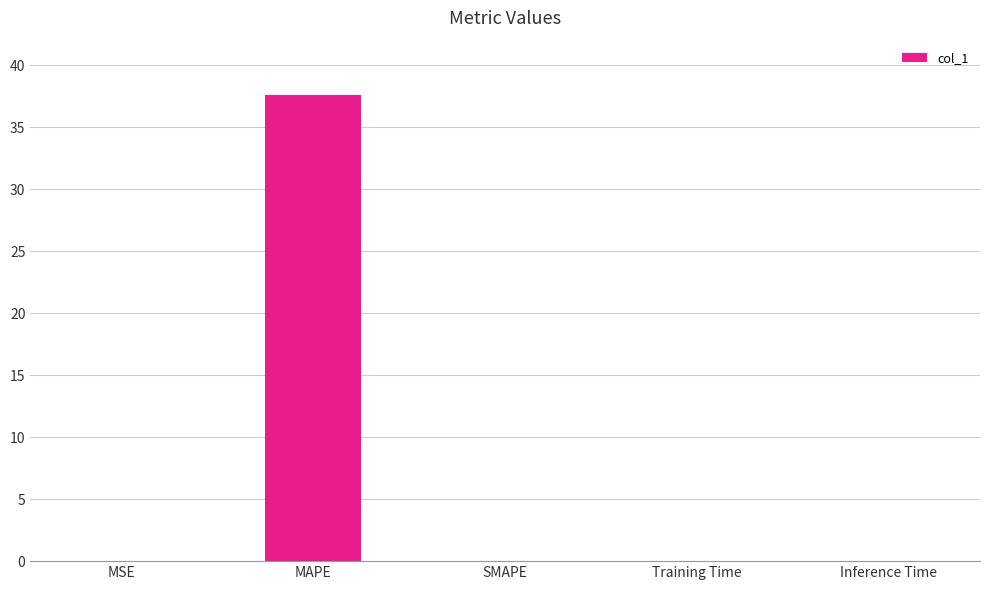

The chart shows a value of 0.0 at MSE. True or false?

True